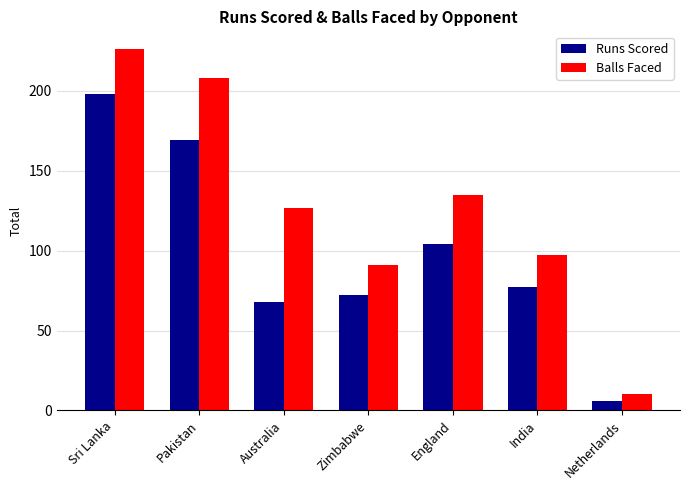

List the series in order of their overall mean, highest first.

Balls Faced, Runs Scored